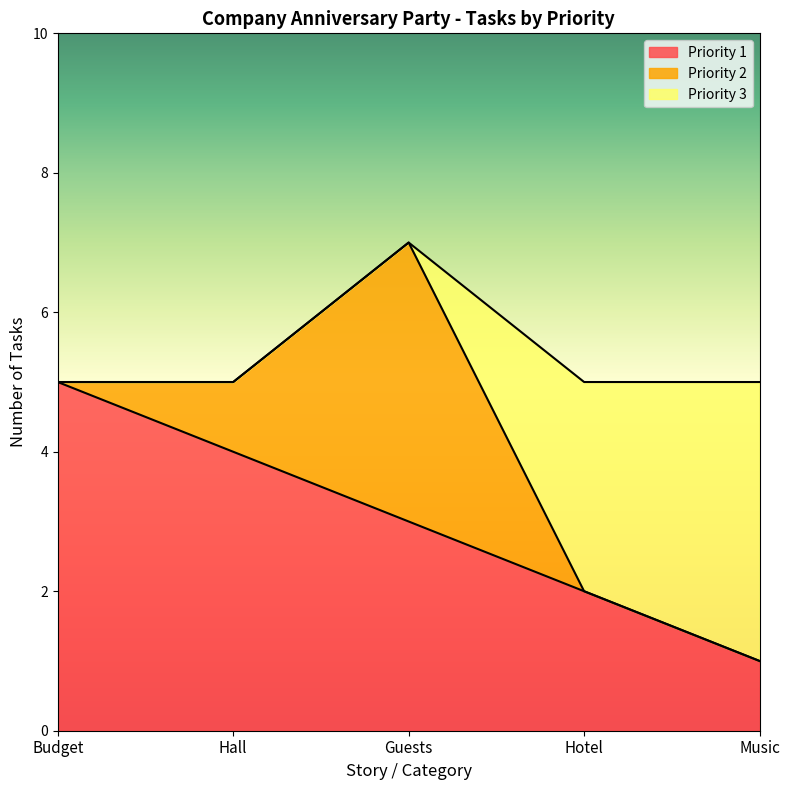

The Priority 1 series shows 6 at Hall. True or false?

False